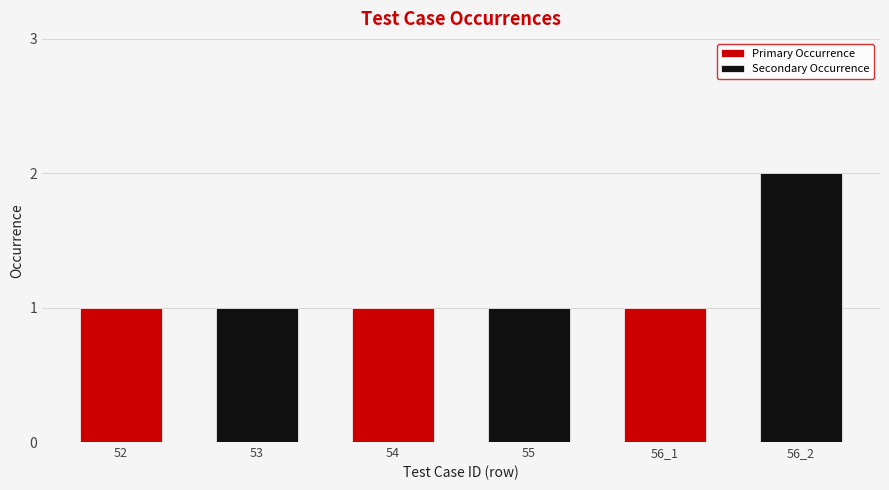

List the labels in order of value, largest first.

56_2, 52, 53, 54, 55, 56_1